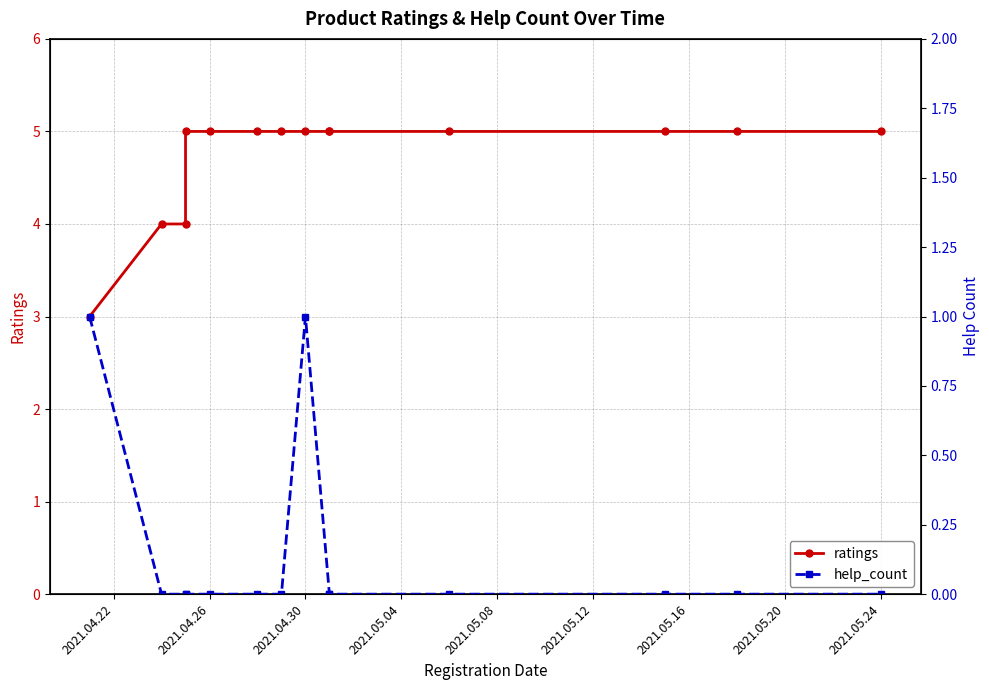

In help_count, how many points are higher than both neighbors (excluding endpoints)?

1